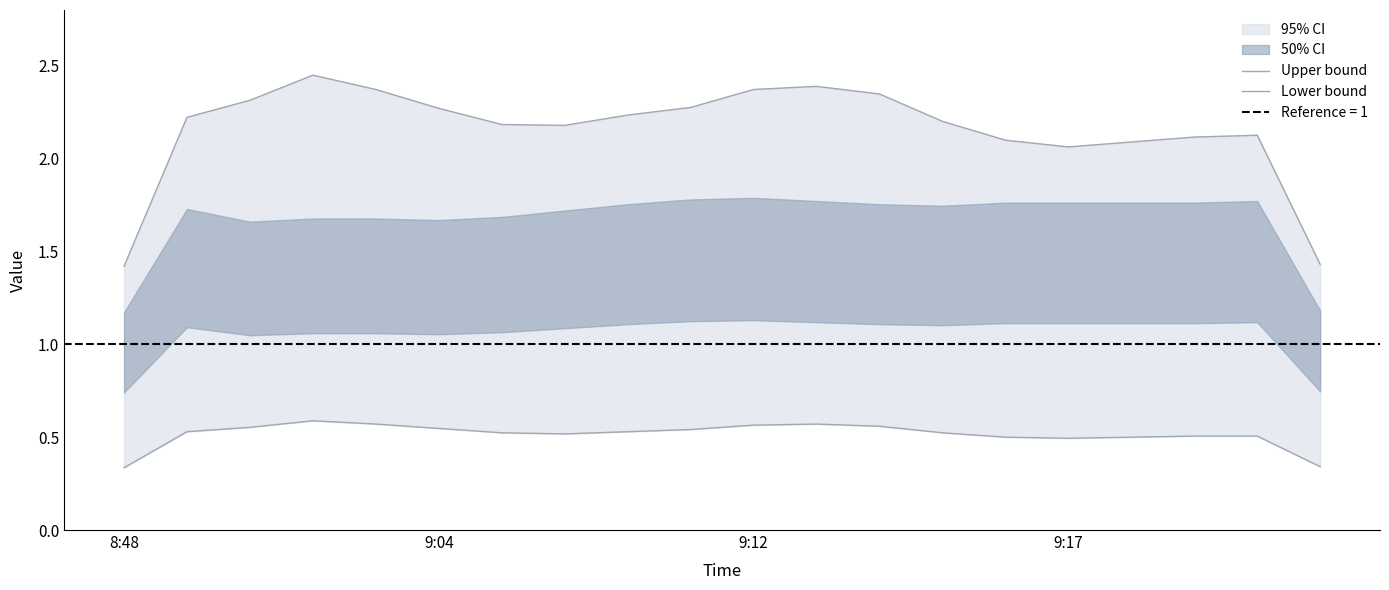

Reading left to right, extract all data points from this chart.

Upper bound: 1.4	2.2	2.3	2.4	2.4	2.3	2.2	2.2	2.2	2.3	2.4	2.4	2.3	2.2	2.1	2.1	2.1	2.1	2.1	1.4
Lower bound: 0.3	0.5	0.6	0.6	0.6	0.5	0.5	0.5	0.5	0.5	0.6	0.6	0.6	0.5	0.5	0.5	0.5	0.5	0.5	0.3